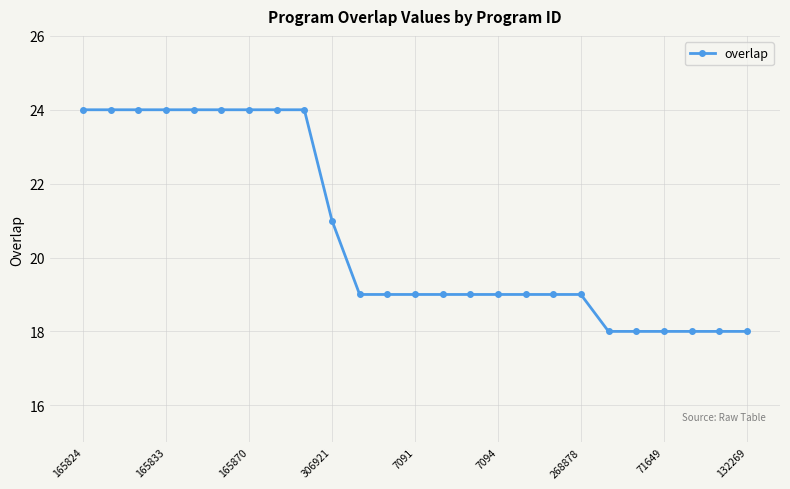

What is the smallest value displayed?

18